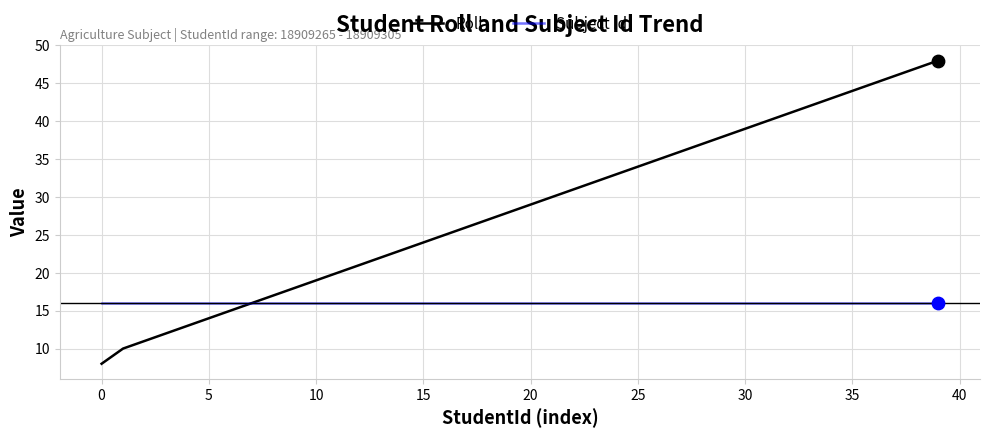

Which series has the largest total across all categories?

Roll